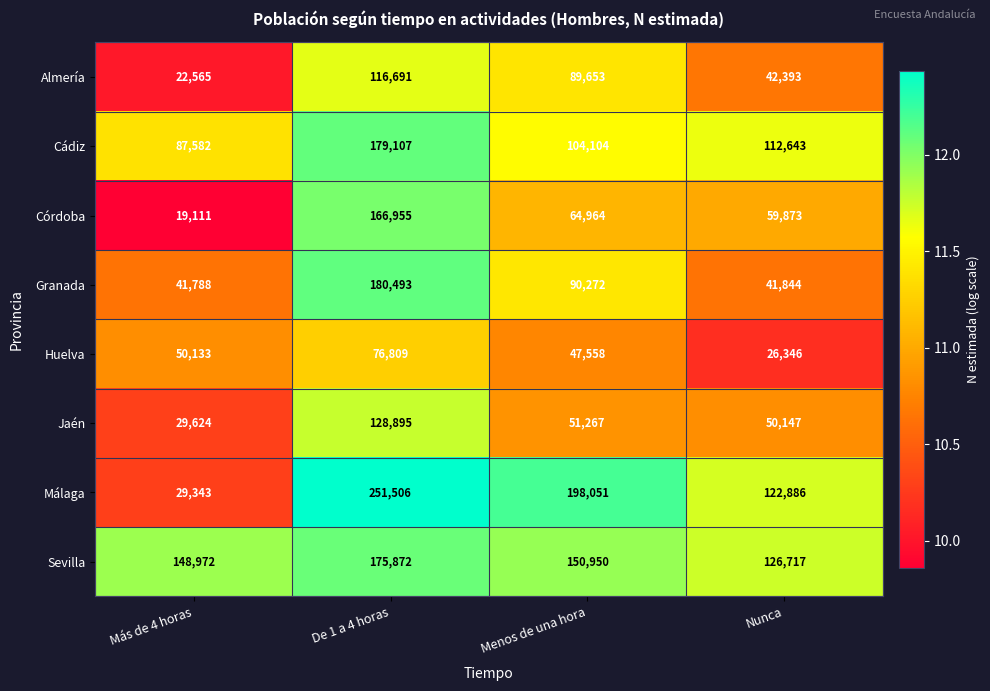

What is the greatest value displayed?

251506